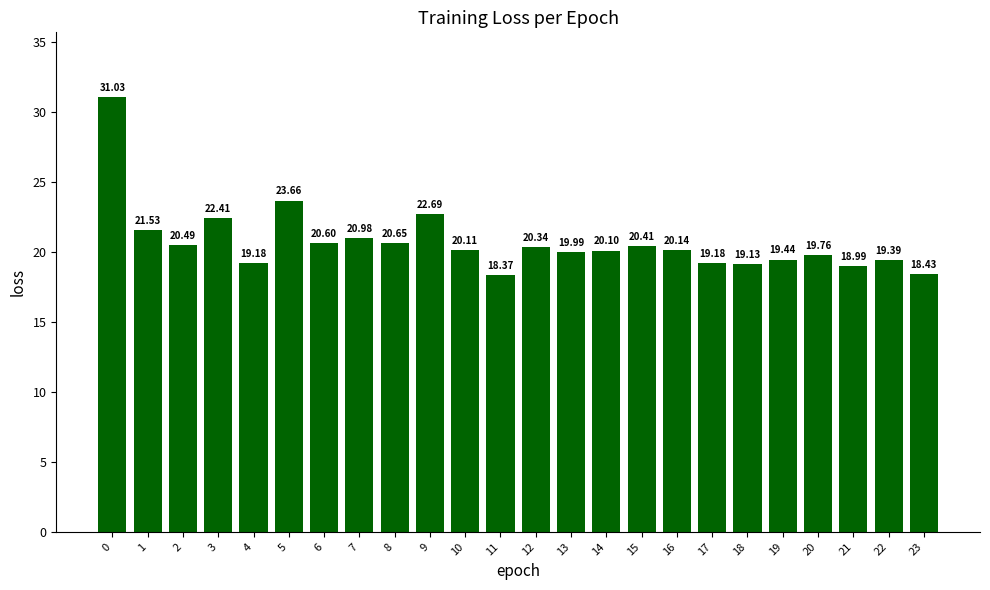

What value does the data have at 14?

20.1